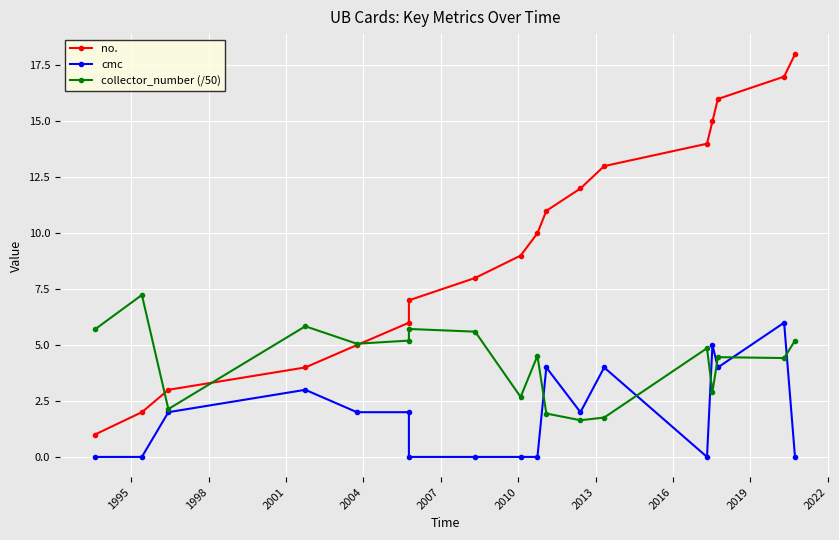

Rank the series by their average value, from highest to lowest.

no., collector_number (/50), cmc